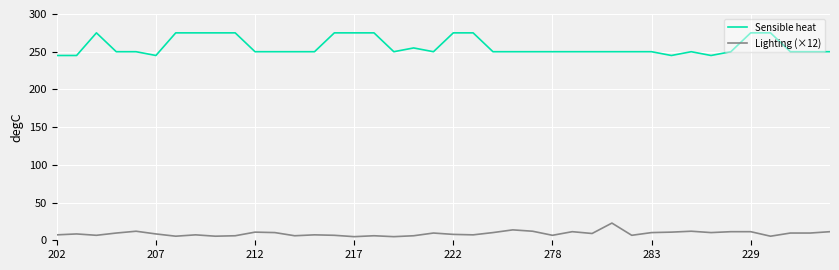

List the series in order of their overall mean, lowest first.

Lighting (×12), Sensible heat